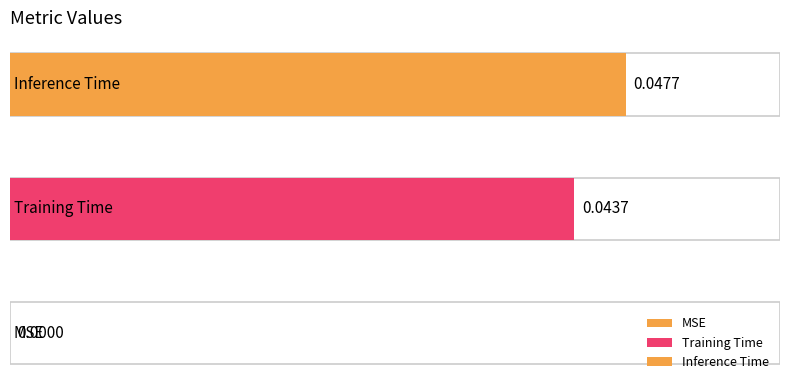

Is it true that the value at Inference Time is 0.1?

False